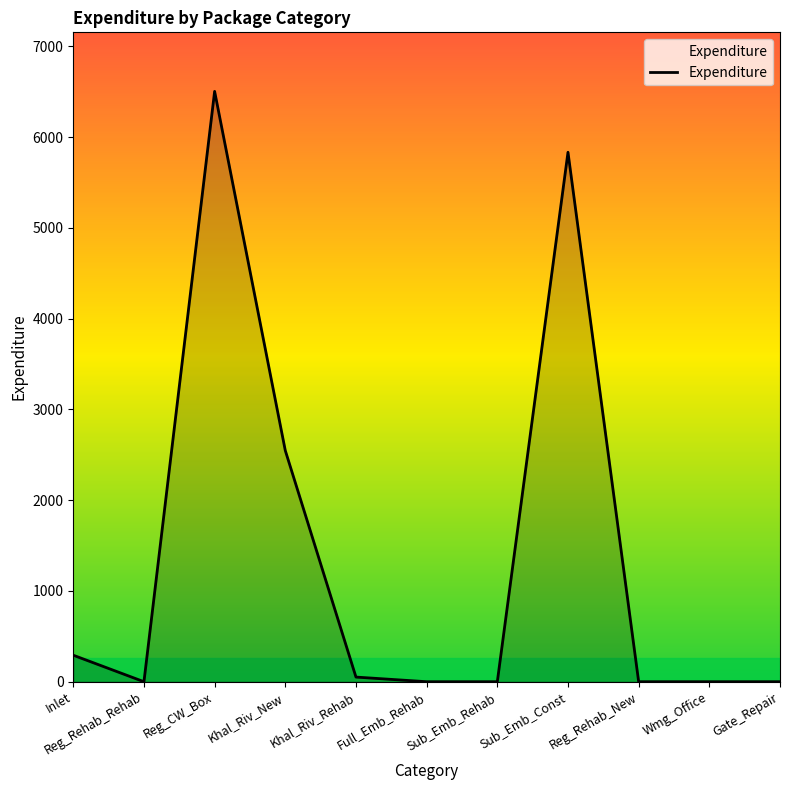

Does the chart display data point markers on the line(s)?

No